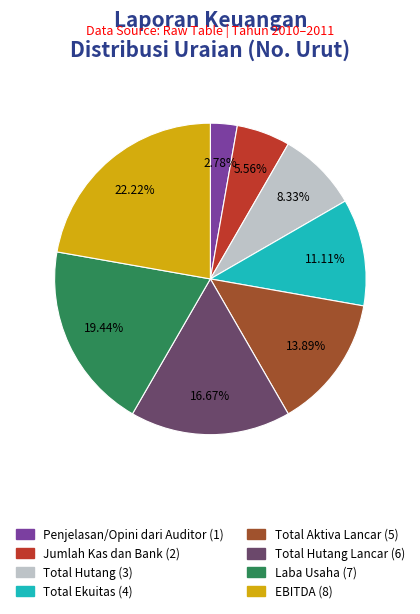

Is there any slice that represents more than half of the pie?

No